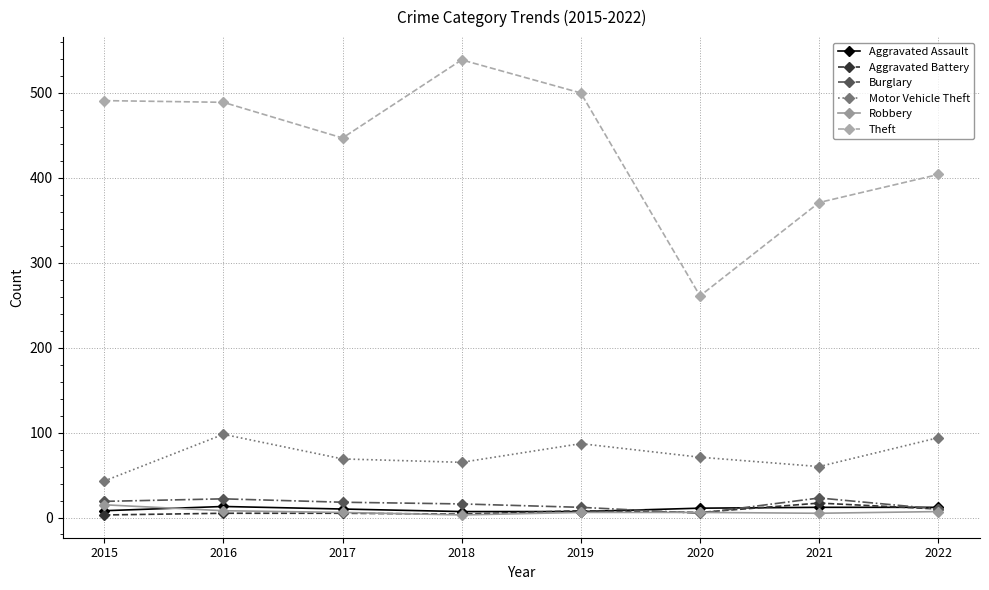

What is the highest value of the Motor Vehicle Theft series?

98